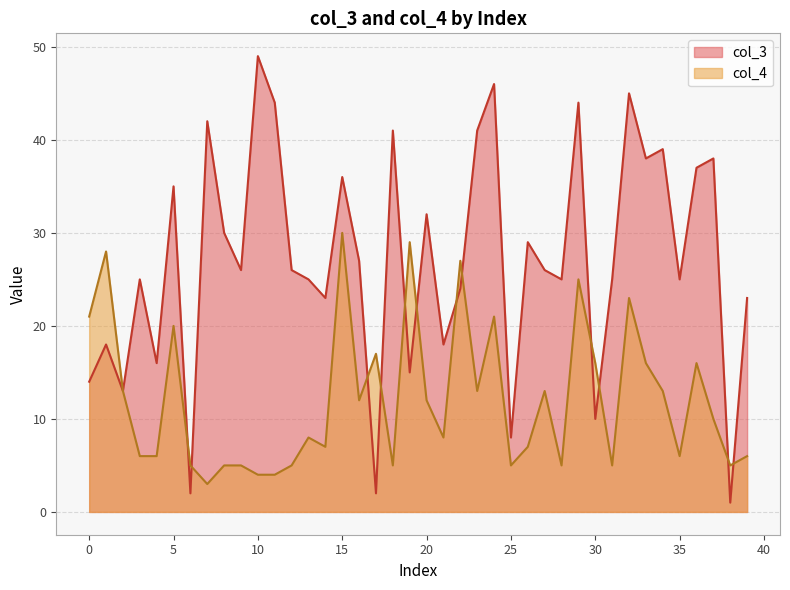

Is the value of col_3 at 2 greater than the value of col_4 at 37?

Yes